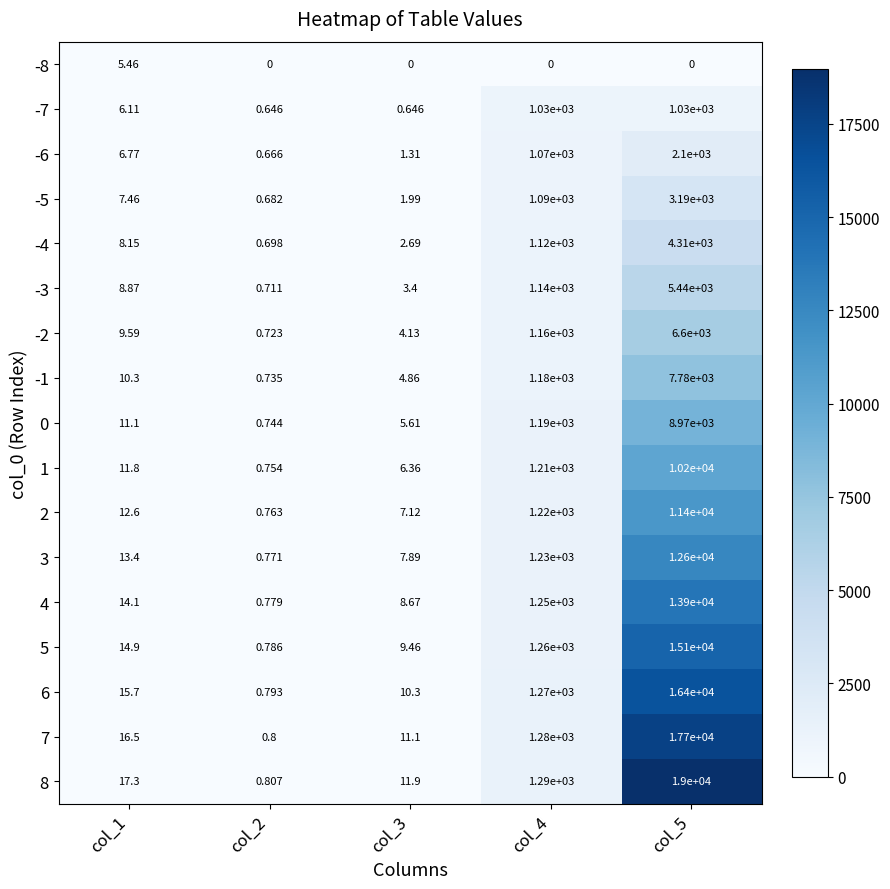

Is the value of -7 at col_4 greater than the value of 3 at col_5?

No